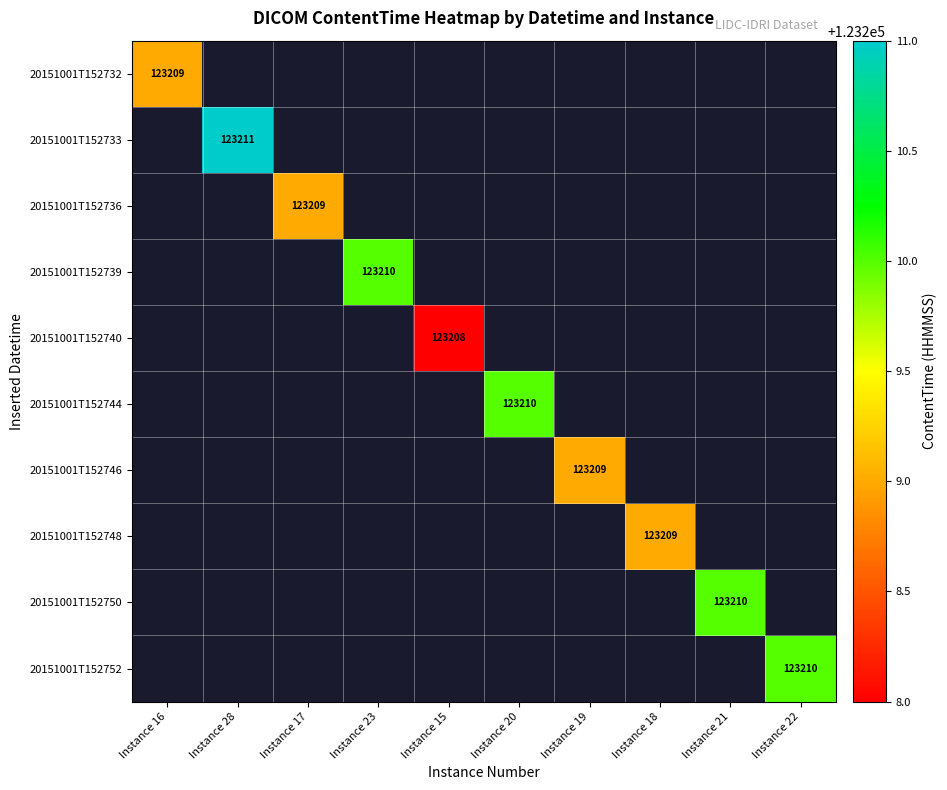

What is the smallest value displayed?

123208.0